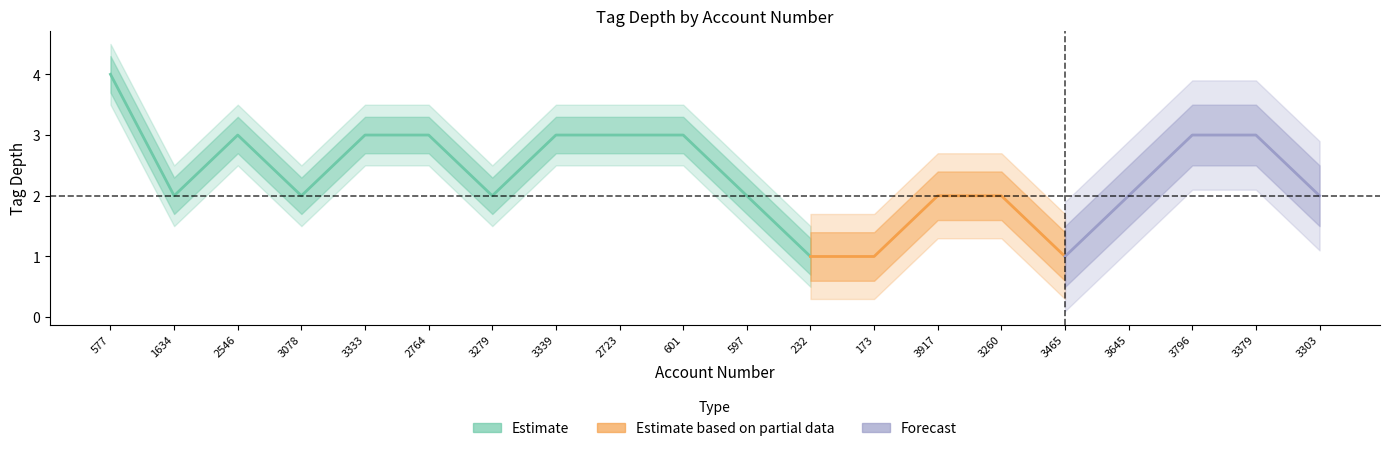

What is the value of the tag_depth_upper point at the 15th from the left?

2